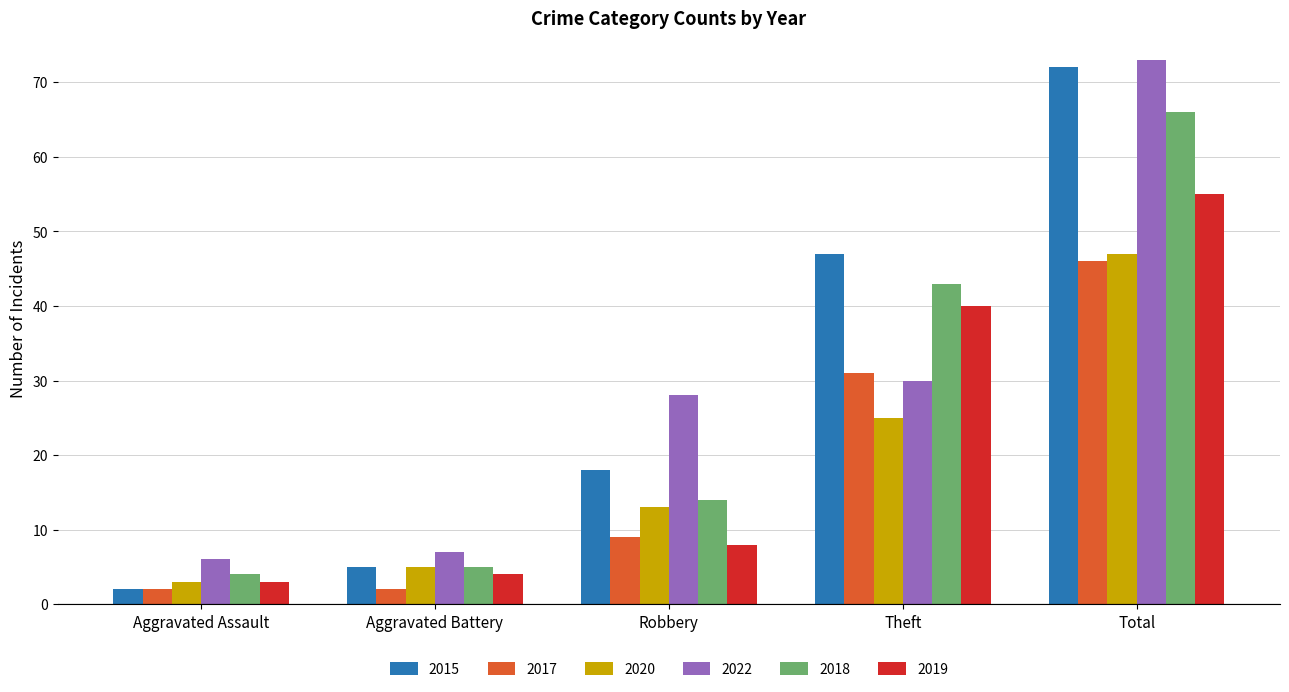

Which series has the widest spread of values?

2015